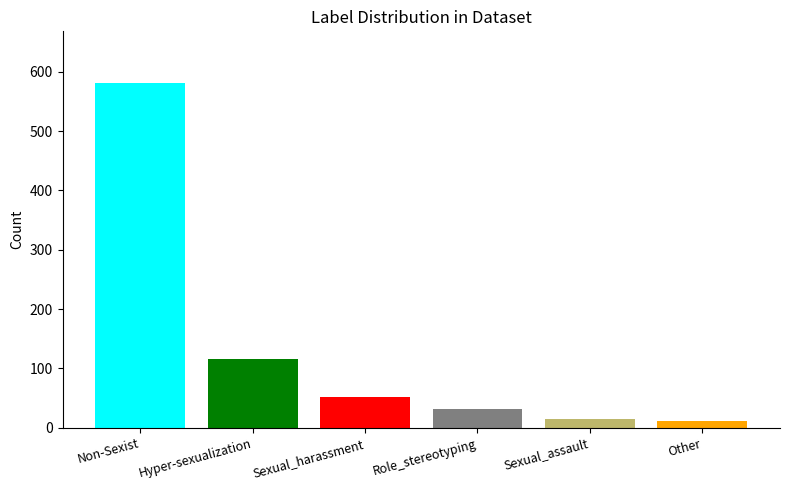

What is the maximum value shown in the chart?

581